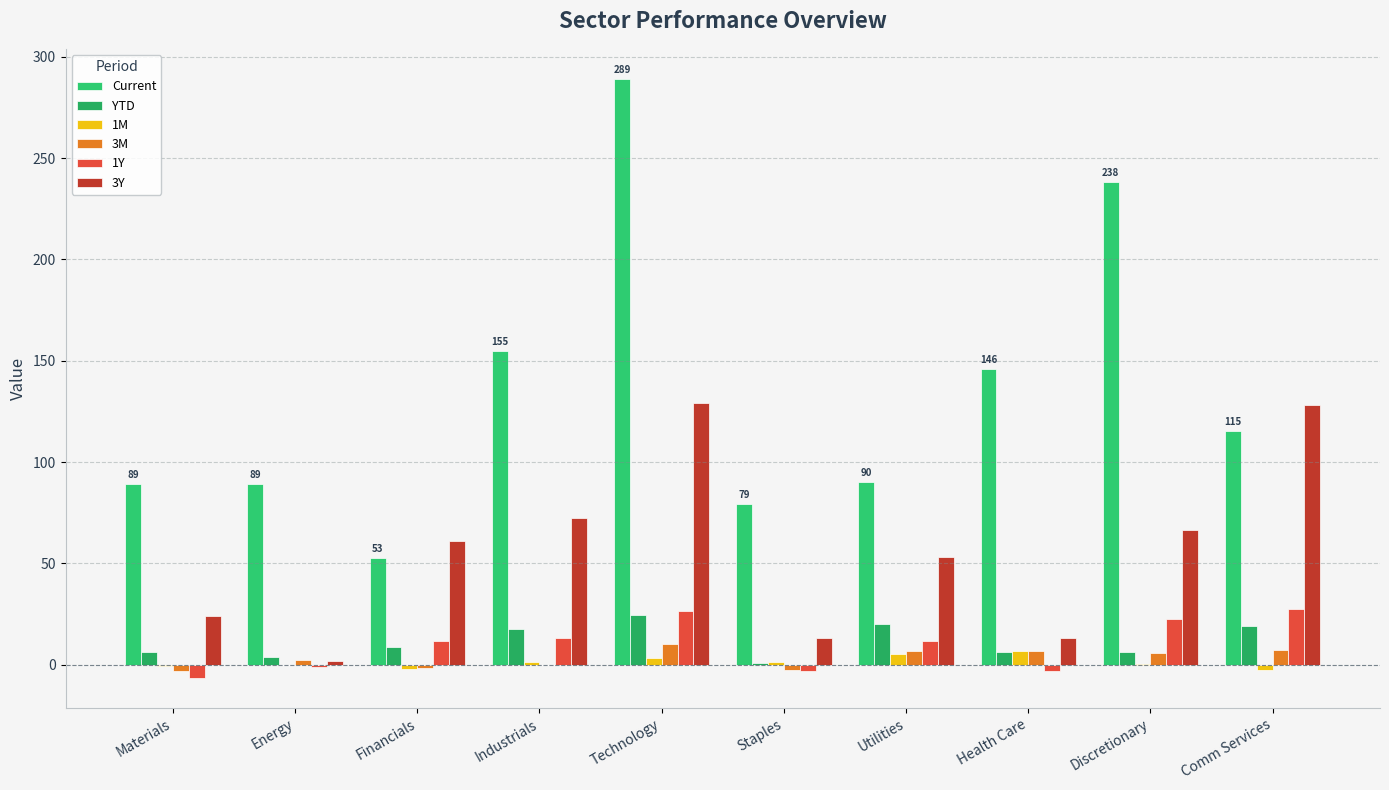

What is the average value of the YTD series?

11.3